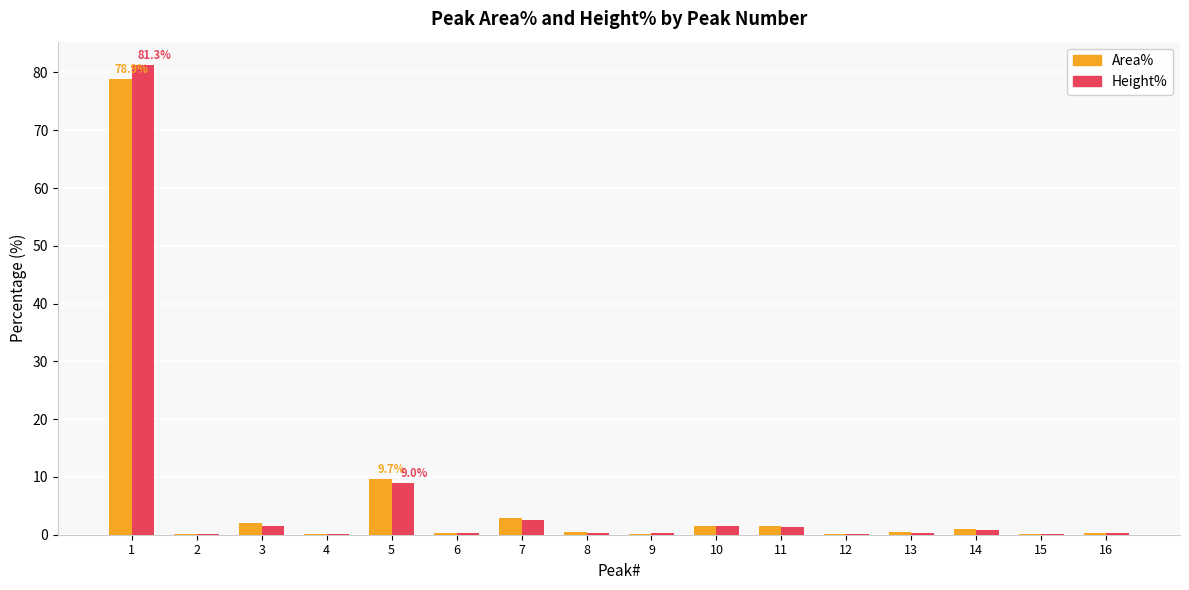

What is the greatest value displayed?

81.3